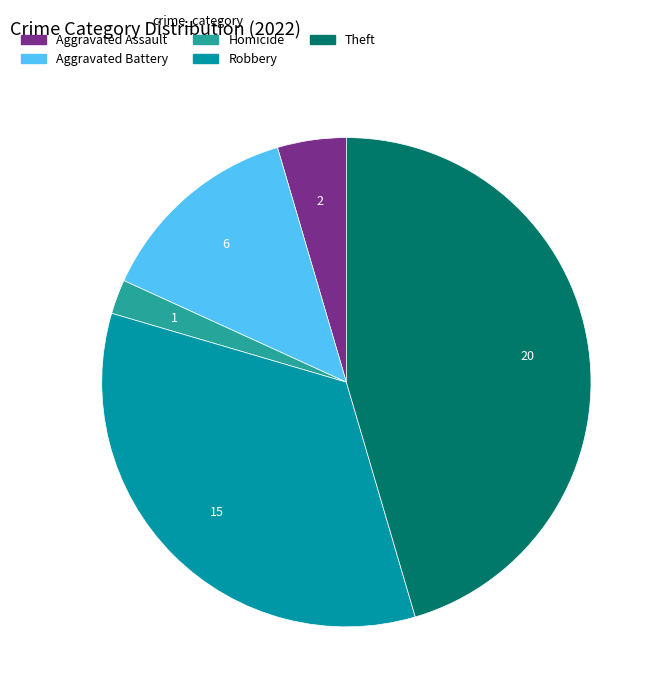

Do Robbery and Aggravated Battery together represent more than half of the pie?

No